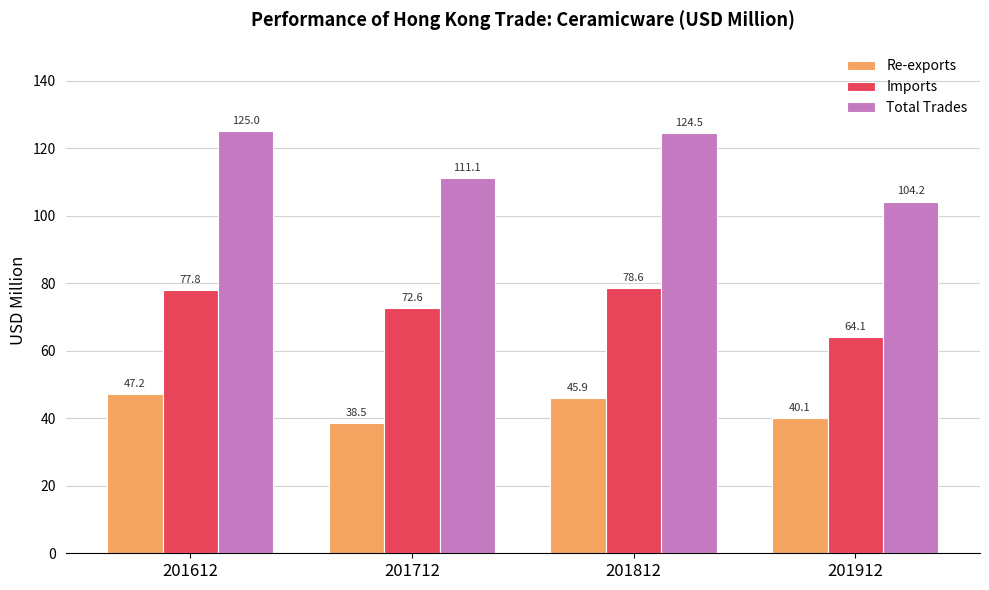

Does the chart contain any negative values?

No